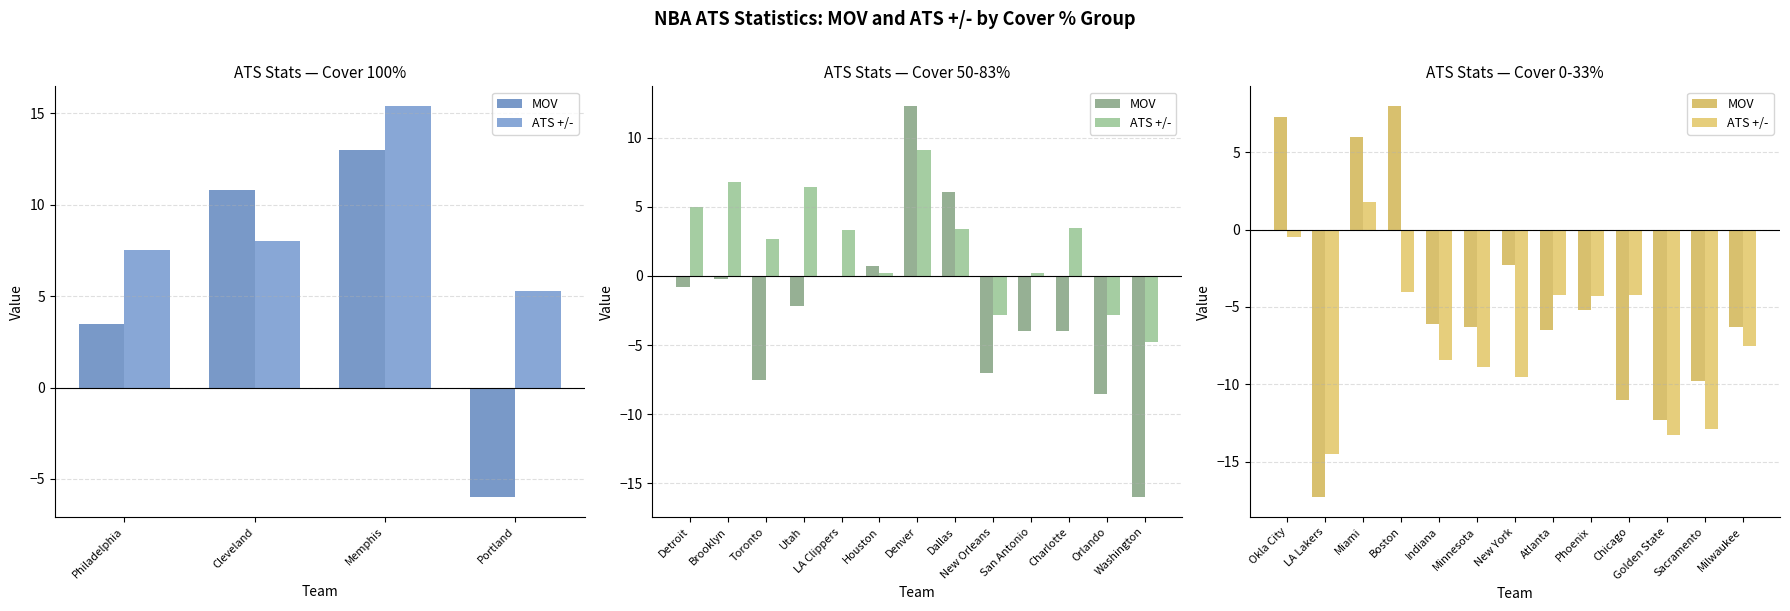

How many groups of bars are there?

13